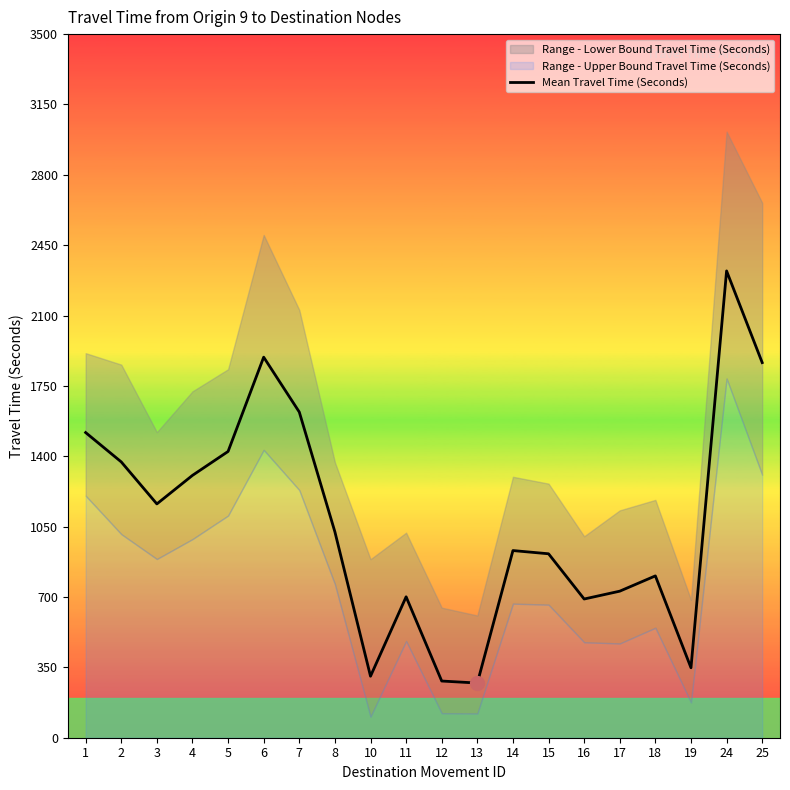

What is the approximate value at 19?

348